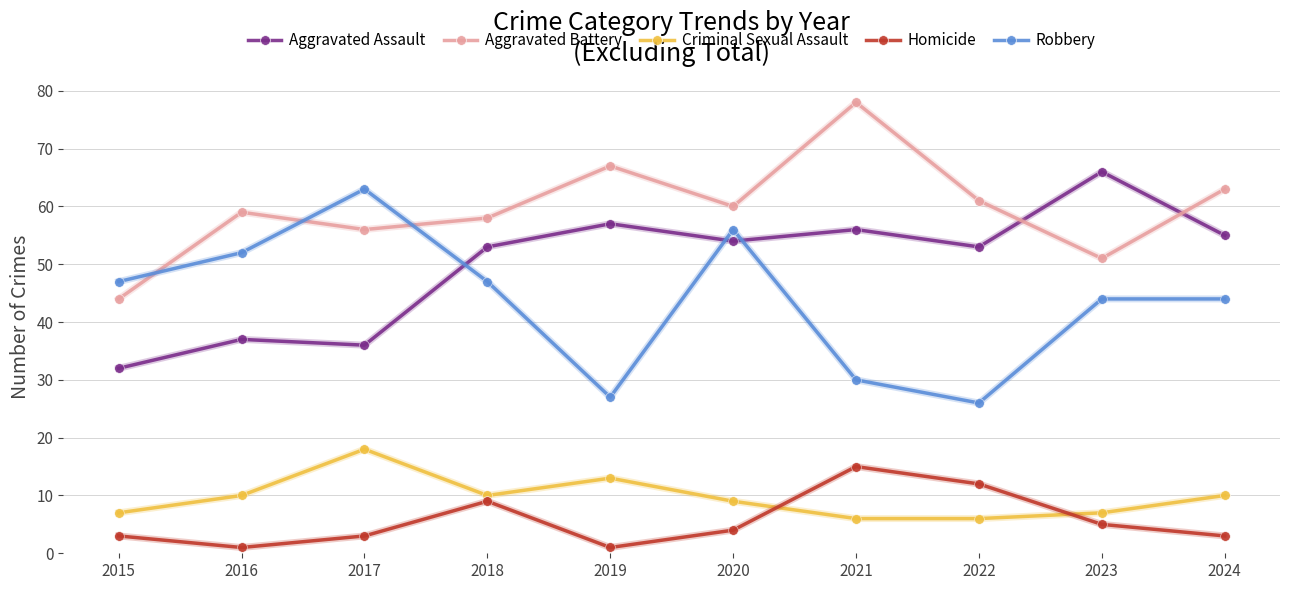

What is the maximum value shown in the chart?

78